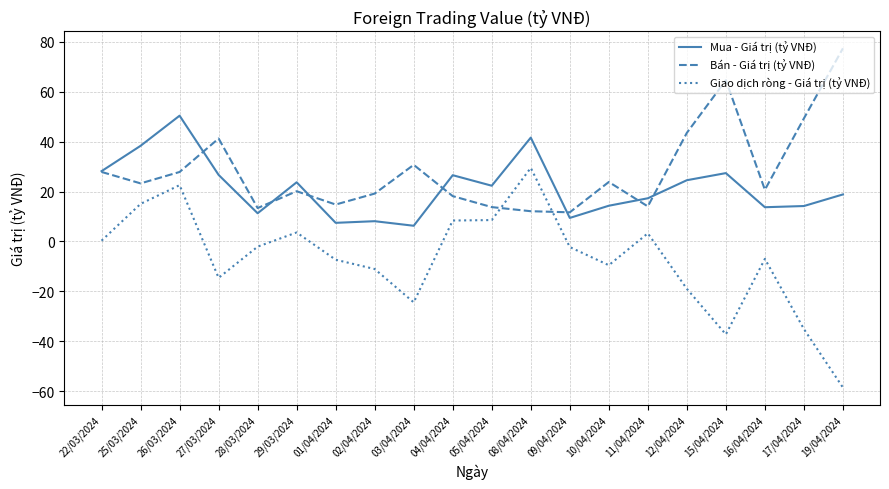

True or false: Giao dịch ròng - Giá trị (tỷ VNĐ) and Mua - Giá trị (tỷ VNĐ) cross at least once.

False